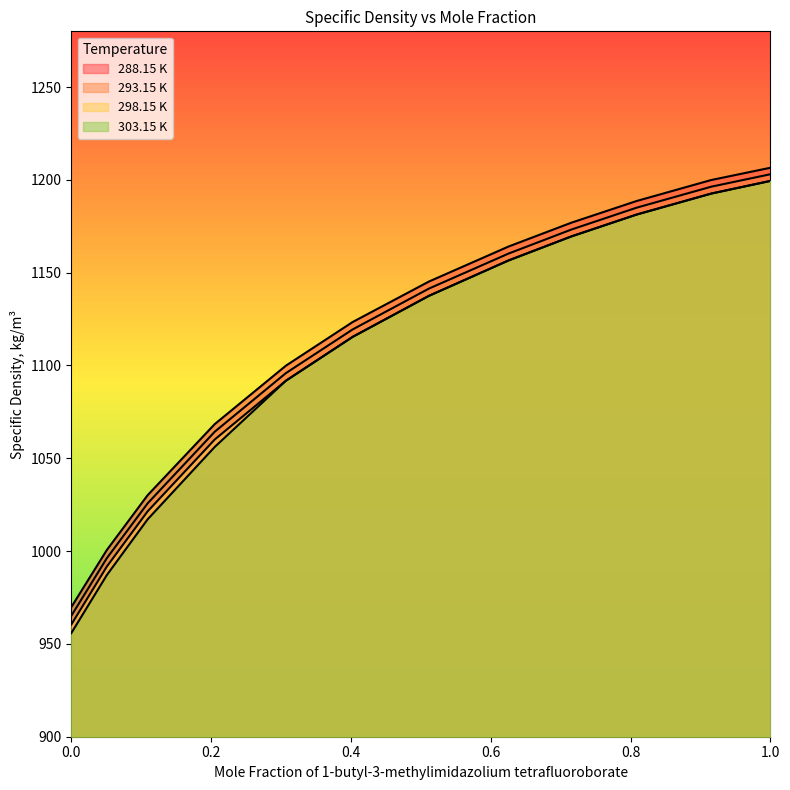

Which has a higher value, 0.6257 or 0.2052?

0.6257